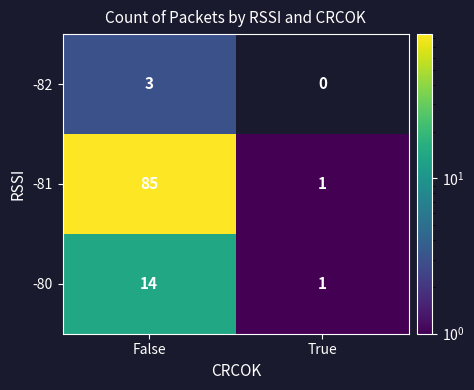

Is the value of -80 at False greater than the value of -82 at False?

Yes